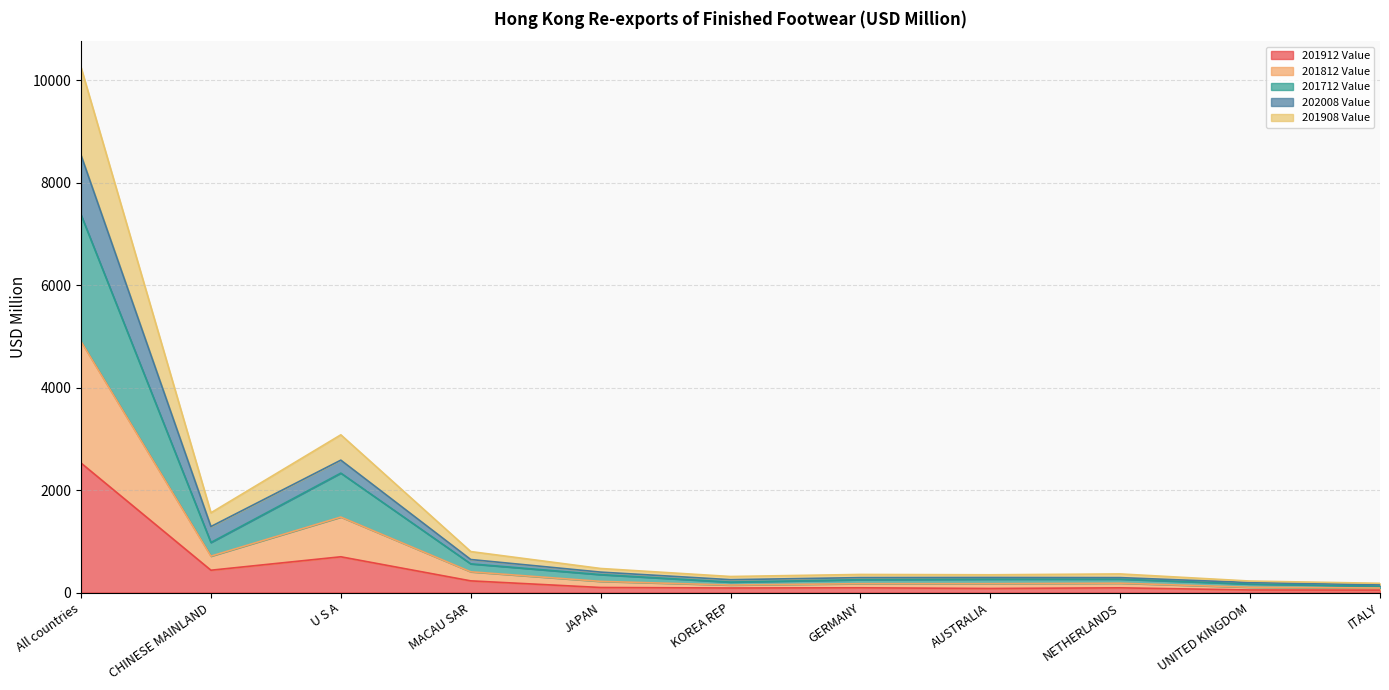

What is the total value across all series at All countries?

10253.0